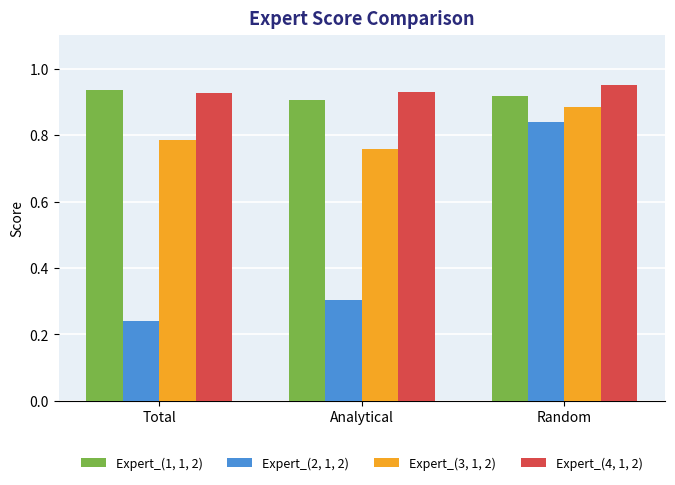

Between Total and Random, which series saw the biggest shift?

Expert_(2, 1, 2)